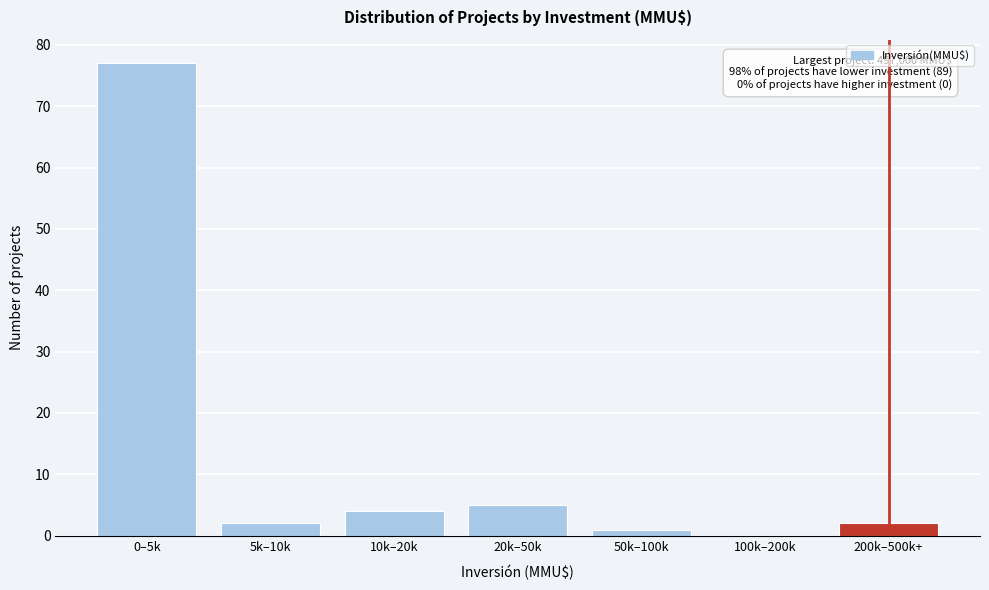

Reading left to right, what are all the values shown in this chart?

0–5k=77	5k–10k=2	10k–20k=4	20k–50k=5	50k–100k=1	100k–200k=0	200k–500k+=2